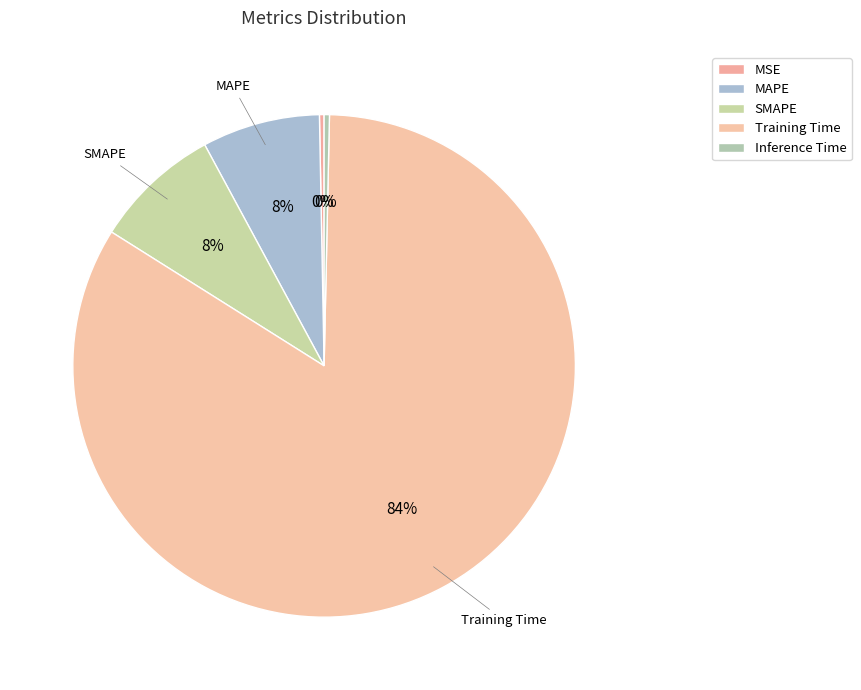

How many slices are in this pie chart?

5